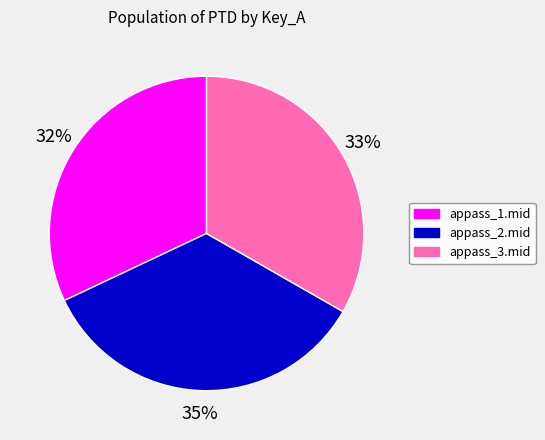

To the nearest percent, what is the combined percentage of appass_2.mid and appass_1.mid?

67%